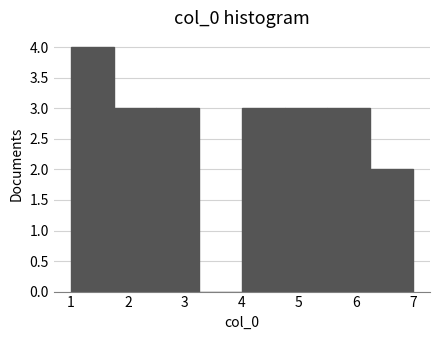

Reading left to right, transcribe this chart: for each bar, give the range it covers on the x-axis and its height. Neither the bar edges nor the heights are printed on the chart, so give them approximately, as read against the axes.

1.00 to 1.75: 4
1.75 to 2.50: 3
2.50 to 3.25: 3
3.25 to 4.00: 0
4.00 to 4.75: 3
4.75 to 5.50: 3
5.50 to 6.25: 3
6.25 to 7.00: 2